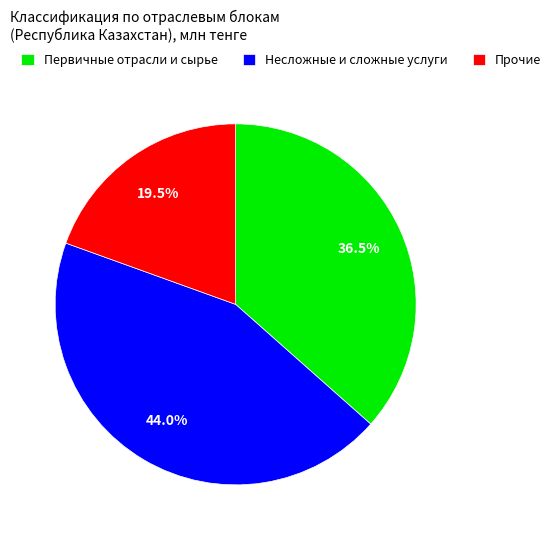

Count the number of slices in the pie.

3